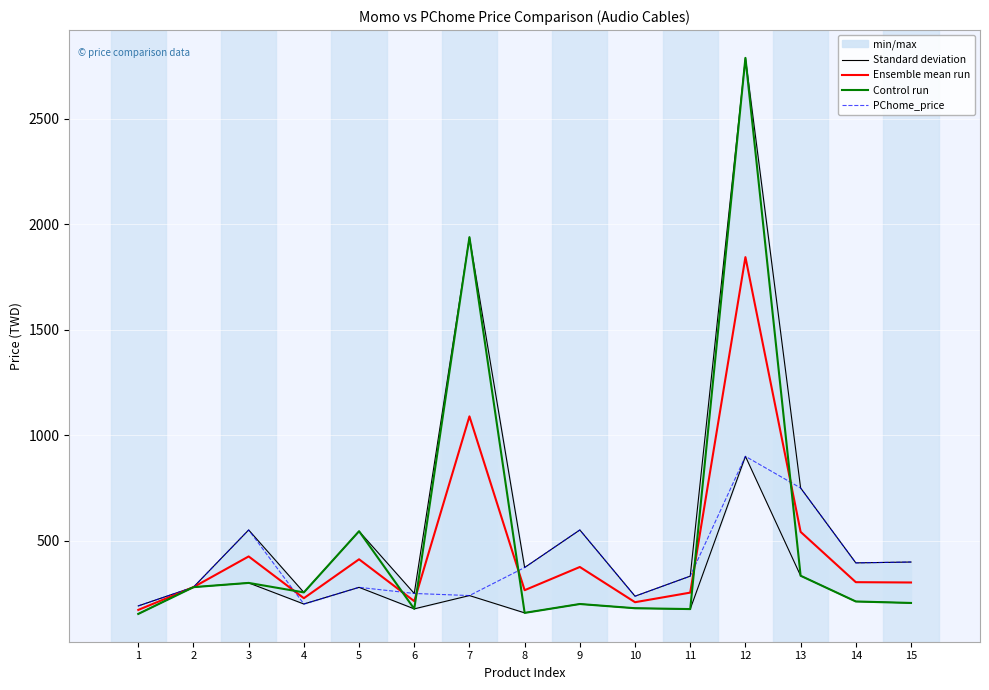

In Standard deviation, how many points are higher than both neighbors (excluding endpoints)?

5